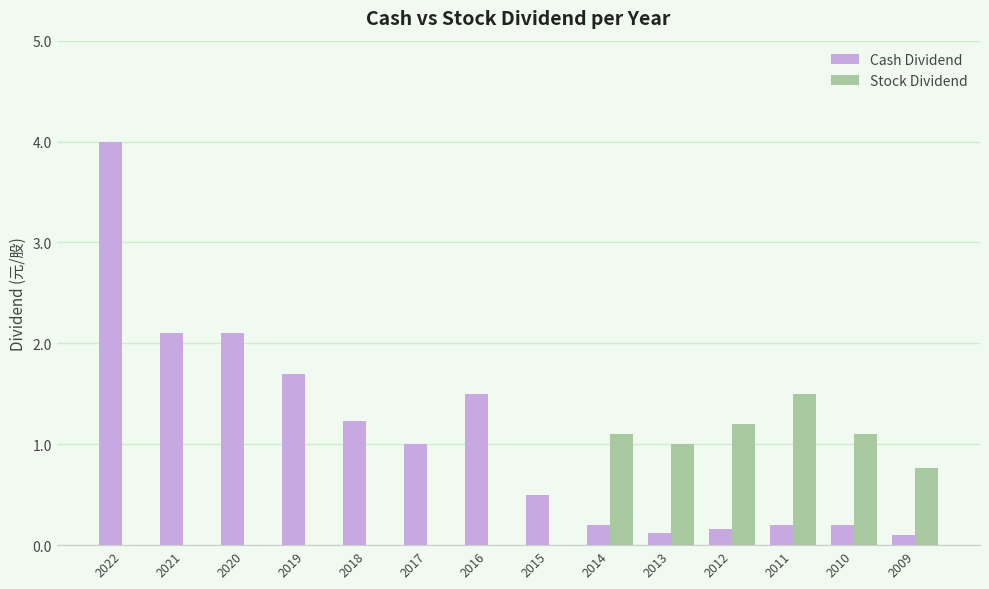

Reading right to left, what are all the values shown in this chart?

Cash Dividend: 0.1	0.2	0.2	0.2	0.1	0.2	0.5	1.5	1.0	1.2	1.7	2.1	2.1	4.0
Stock Dividend: 0.8	1.1	1.5	1.2	1.0	1.1	0.0	0.0	0.0	0.0	0.0	0.0	0.0	0.0